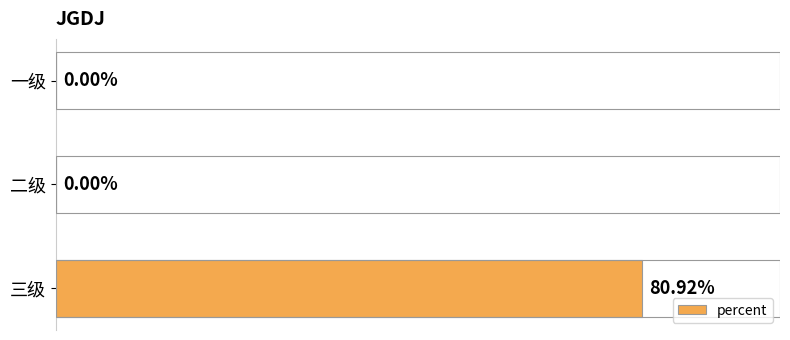

Are the bars grouped side by side (vs. stacked)?

No